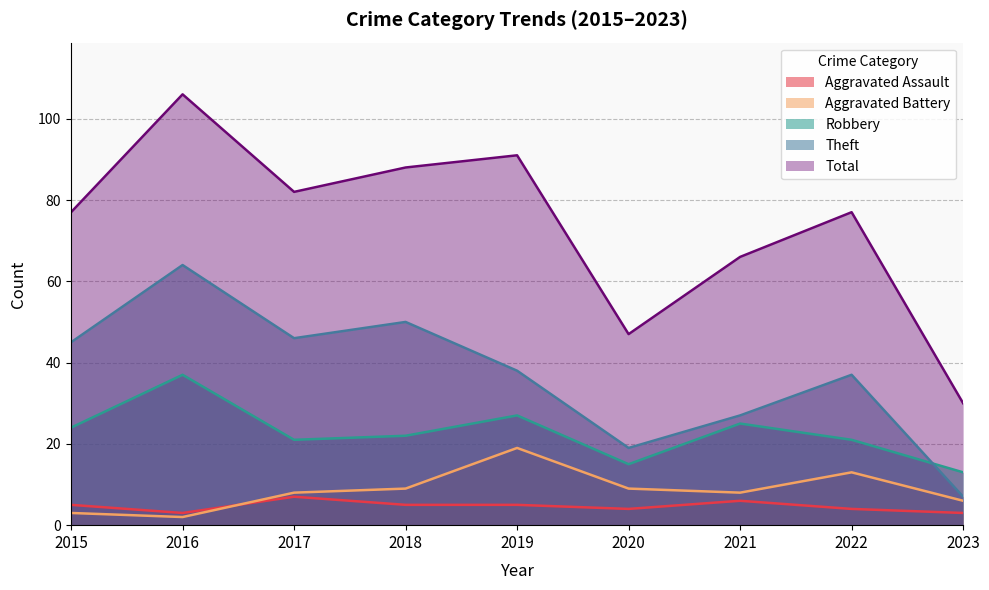

Which series has the largest total across all categories?

Total